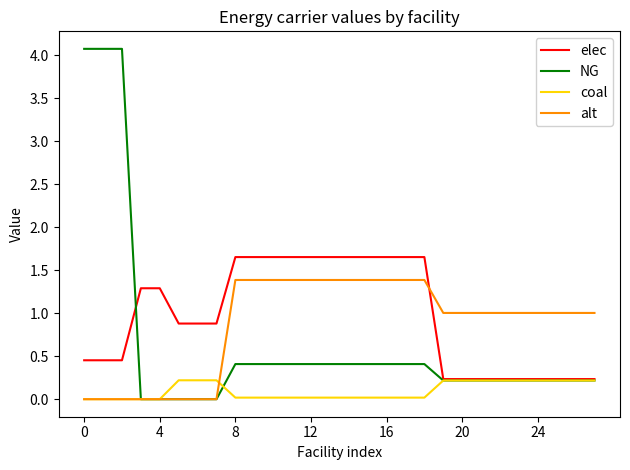

Which series has the largest range (max minus min)?

NG